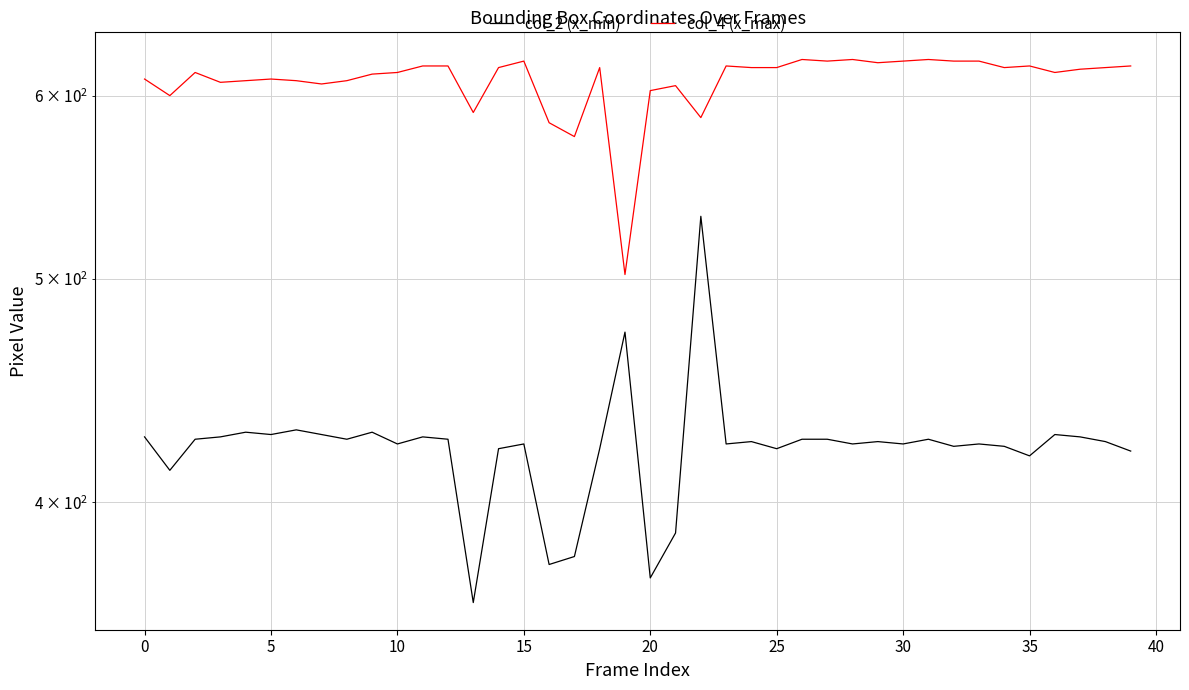

At which category does the chart reach its peak across all series?

26